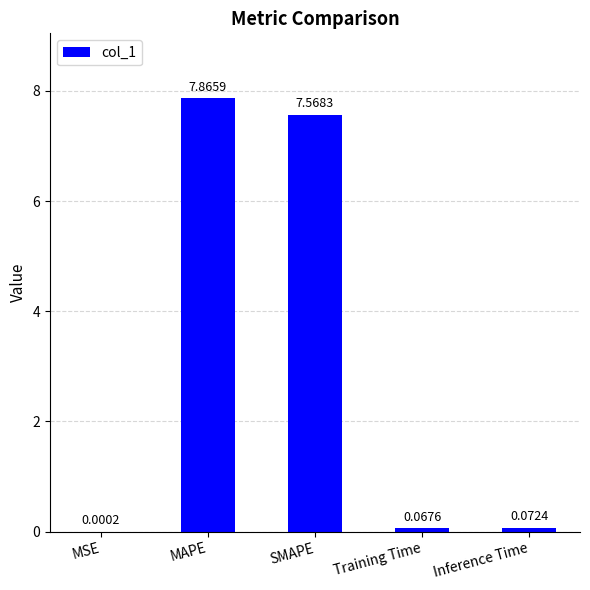

What is the change in value from MSE to Inference Time?

+0.1